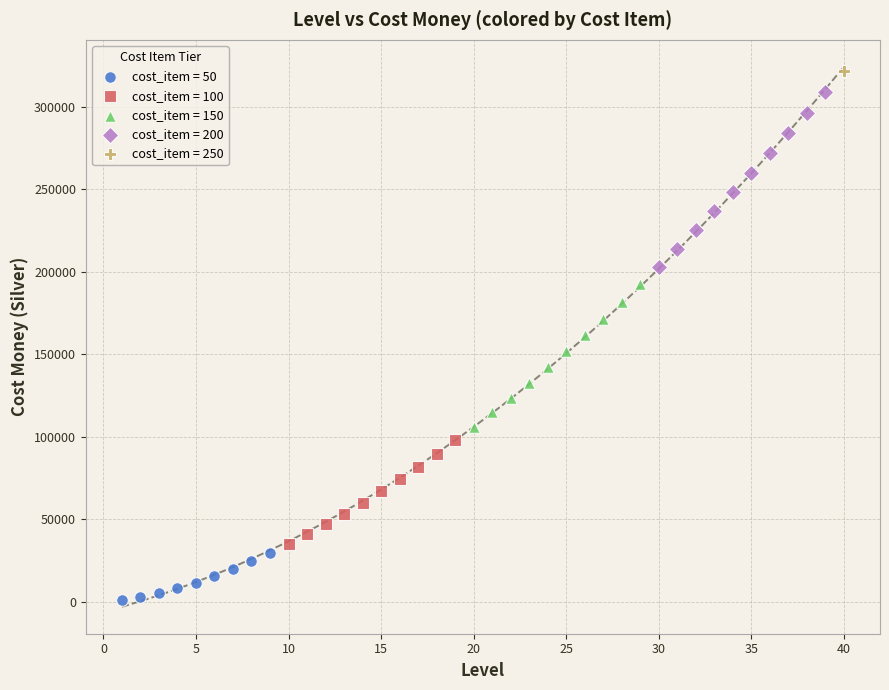

What are all the series names shown in the legend?

cost_item = 50, cost_item = 100, cost_item = 150, cost_item = 200, cost_item = 250